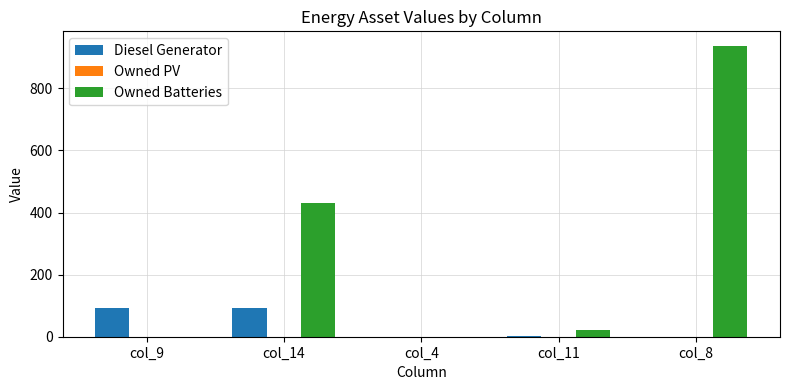

What is the highest value of the Owned Batteries series?

937.0